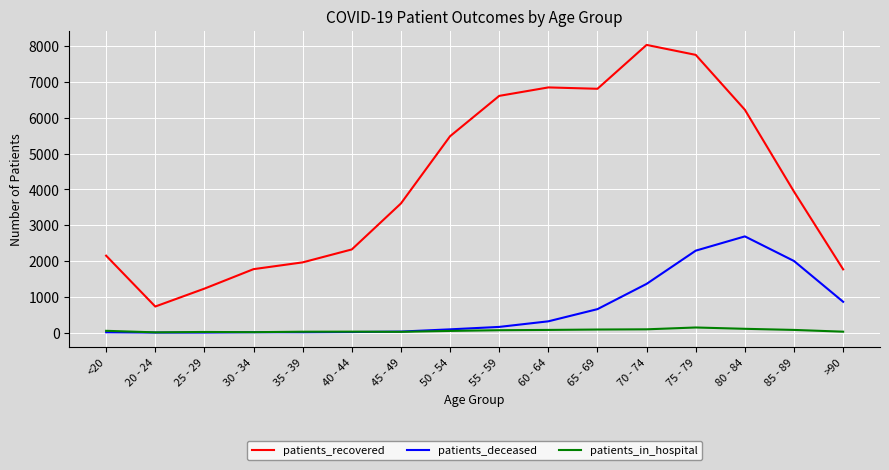

What is the maximum value shown in the chart?

8030